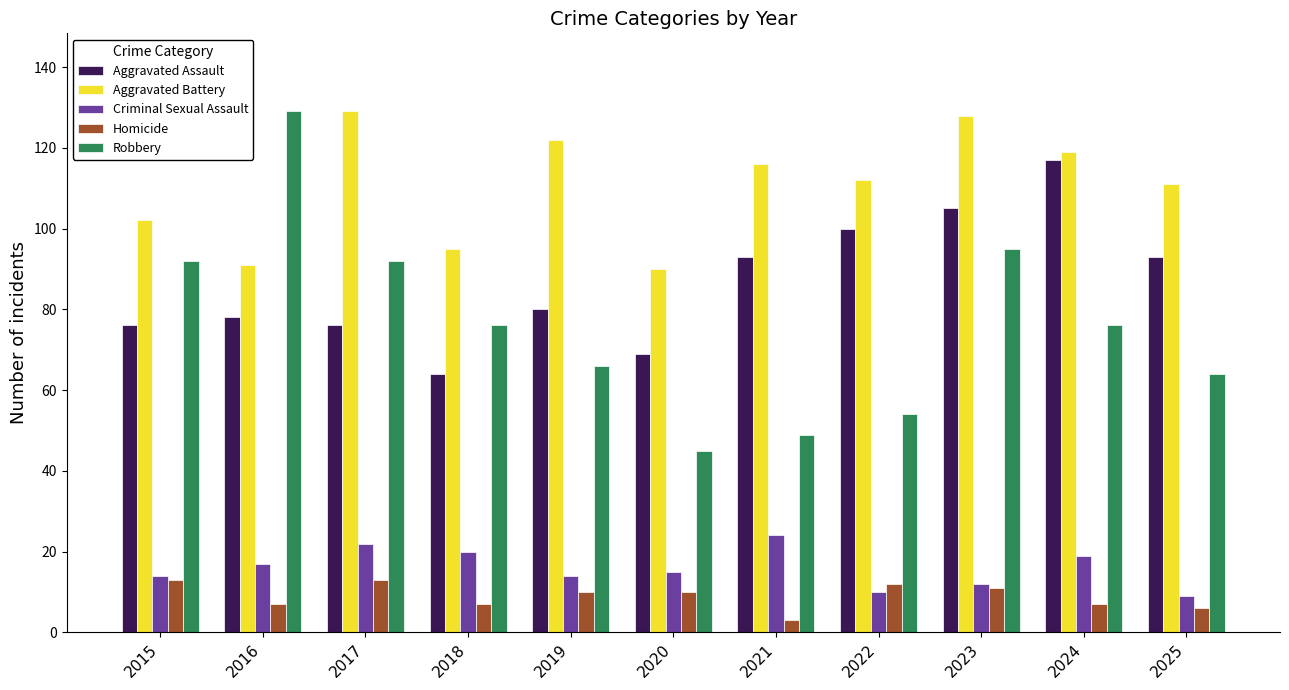

What is the sum of the Aggravated Assault values at 2016 and 2024?

195